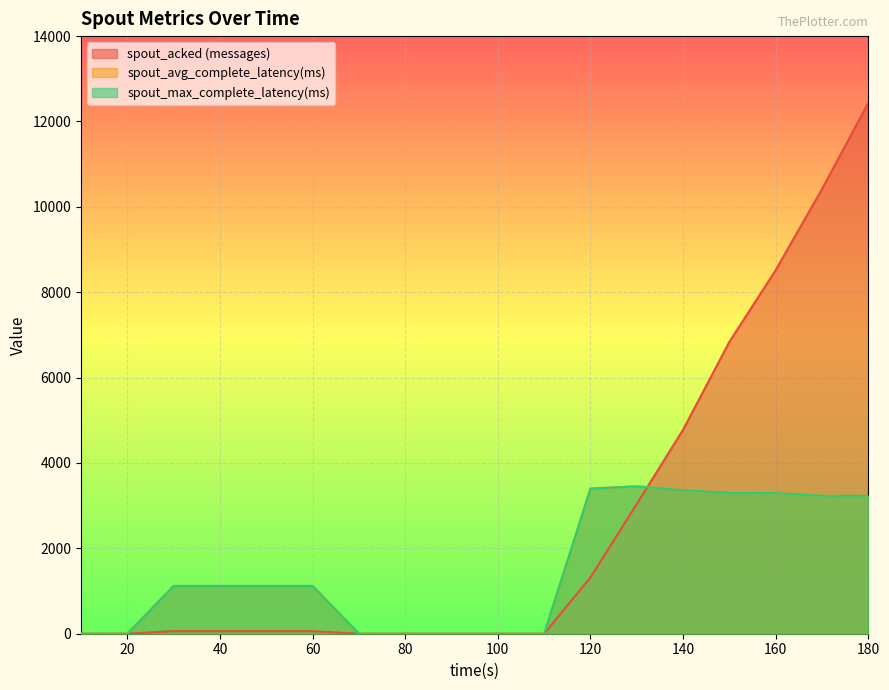

What is the value of the spout_acked (messages) point at the 6th from the left?

60.0